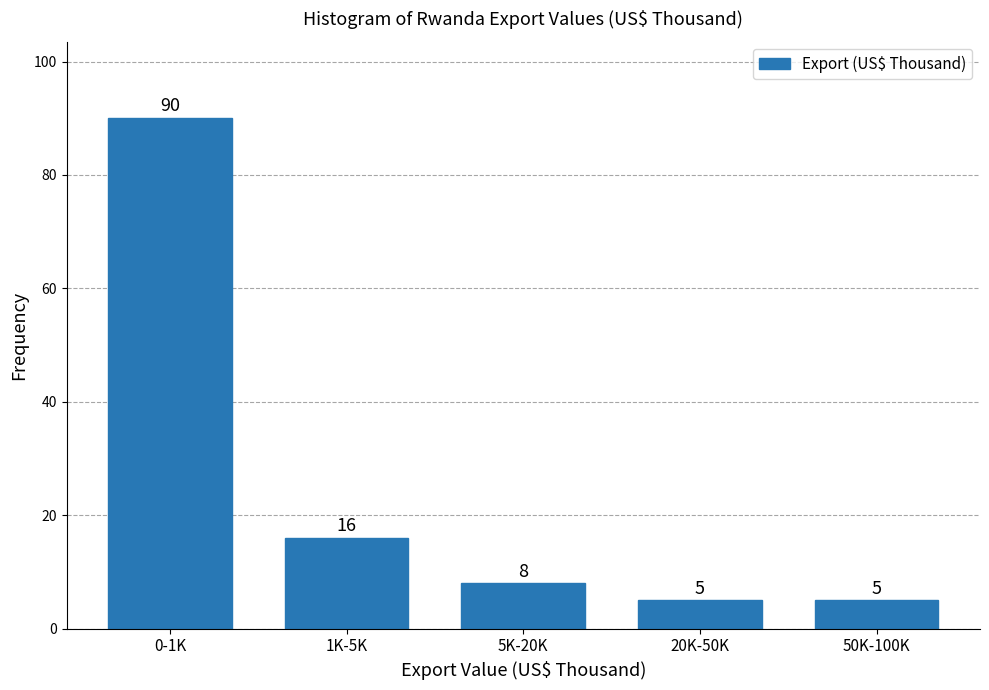

Reading left to right, list all the values displayed in this chart.

90	16	8	5	5